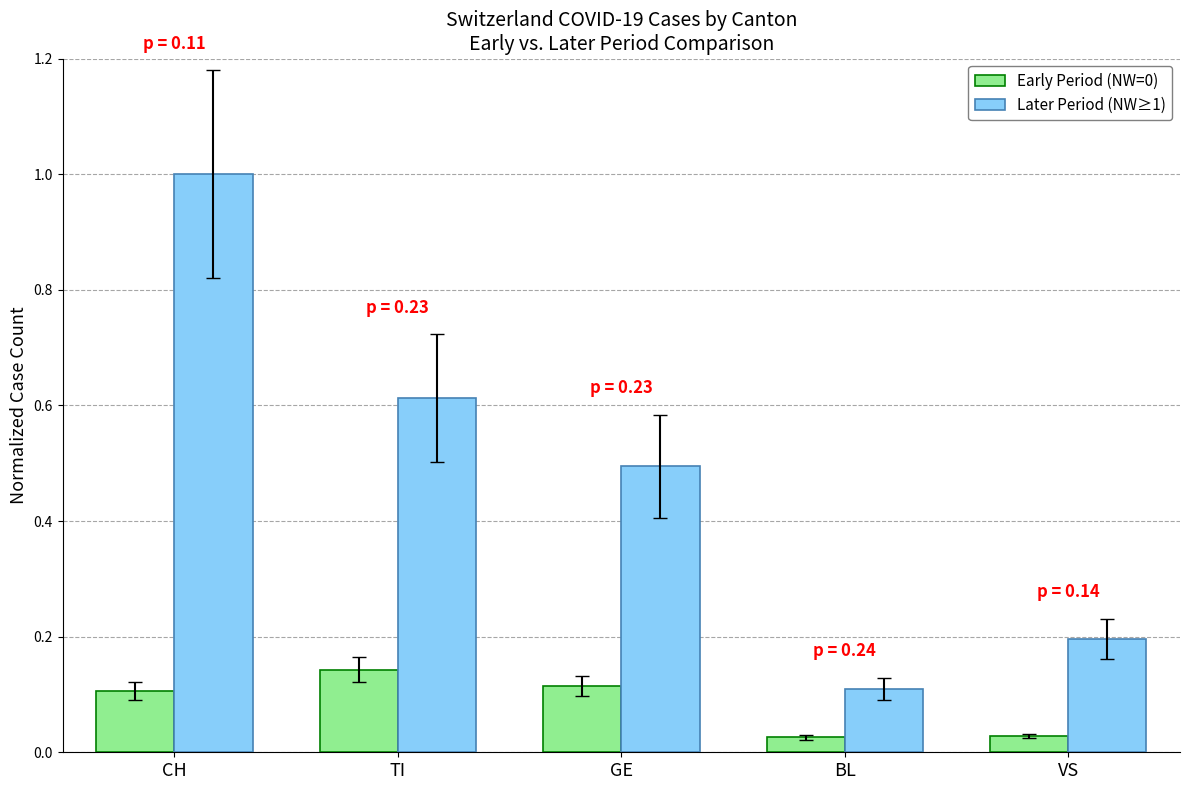

List the labels in order of Later Period (NW≥1) value, largest first.

CH, TI, GE, VS, BL